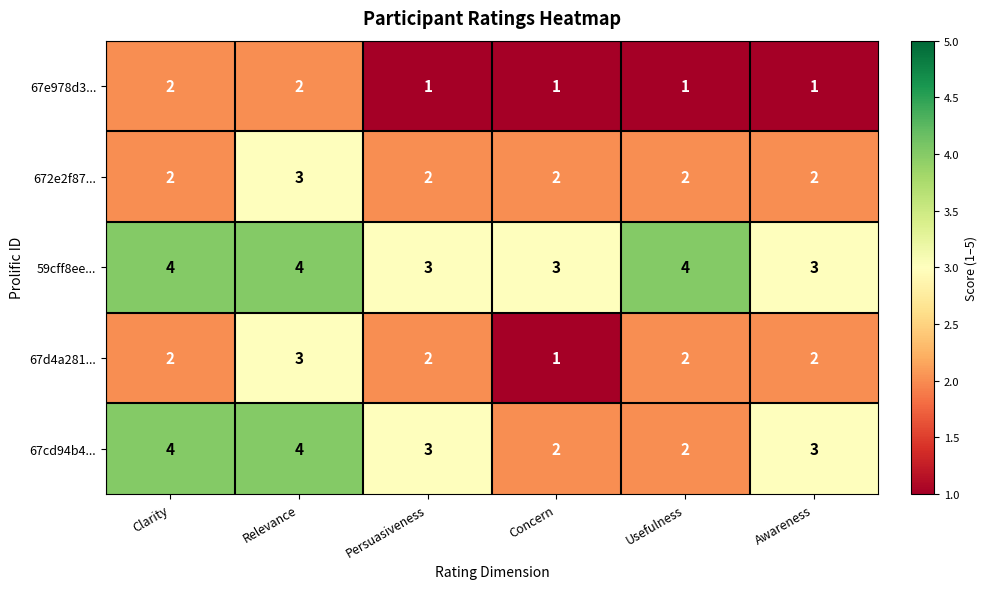

What is the total value across all series at Relevance?

16